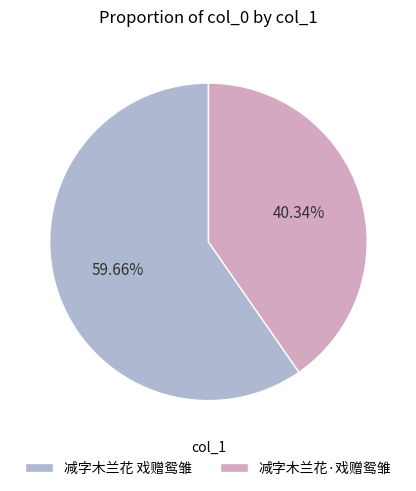

How many segments does this pie chart have?

2